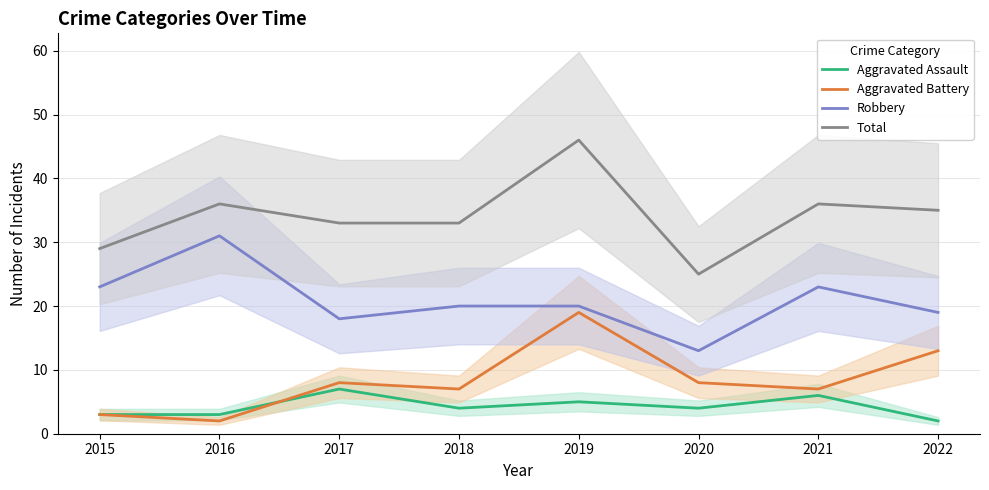

Is it true that Aggravated Battery equals 2 at 2016?

True